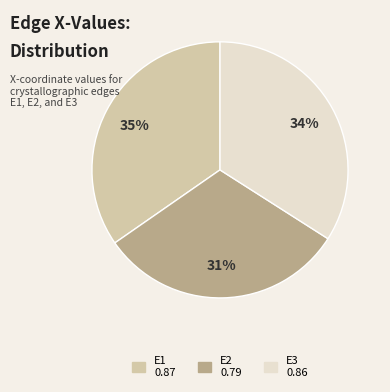

How many segments does this pie chart have?

3